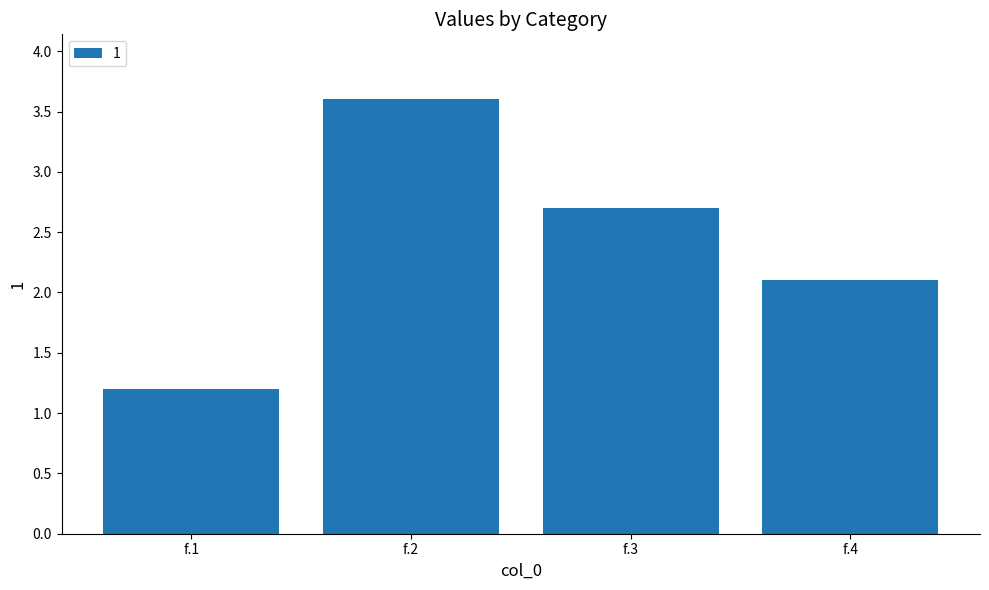

Count the number of values greater than 2.

3